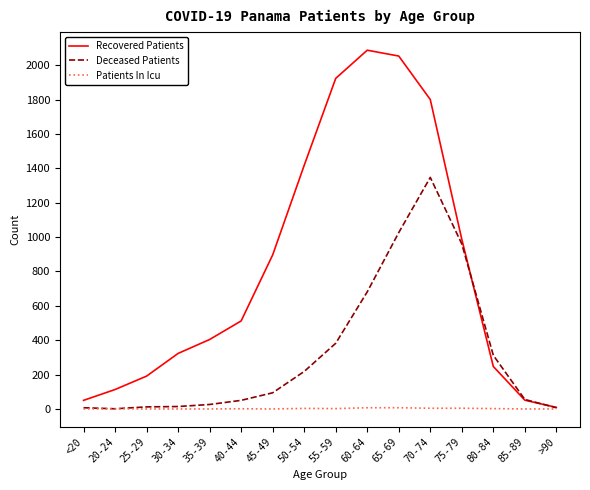

List the series in order of their overall mean, highest first.

Recovered Patients, Deceased Patients, Patients In Icu